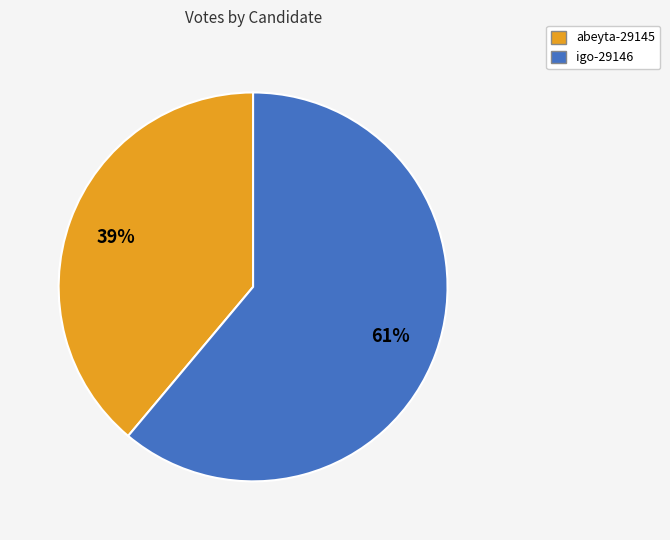

The abeyta-29145 slice represents 29% of the pie. True or false?

False